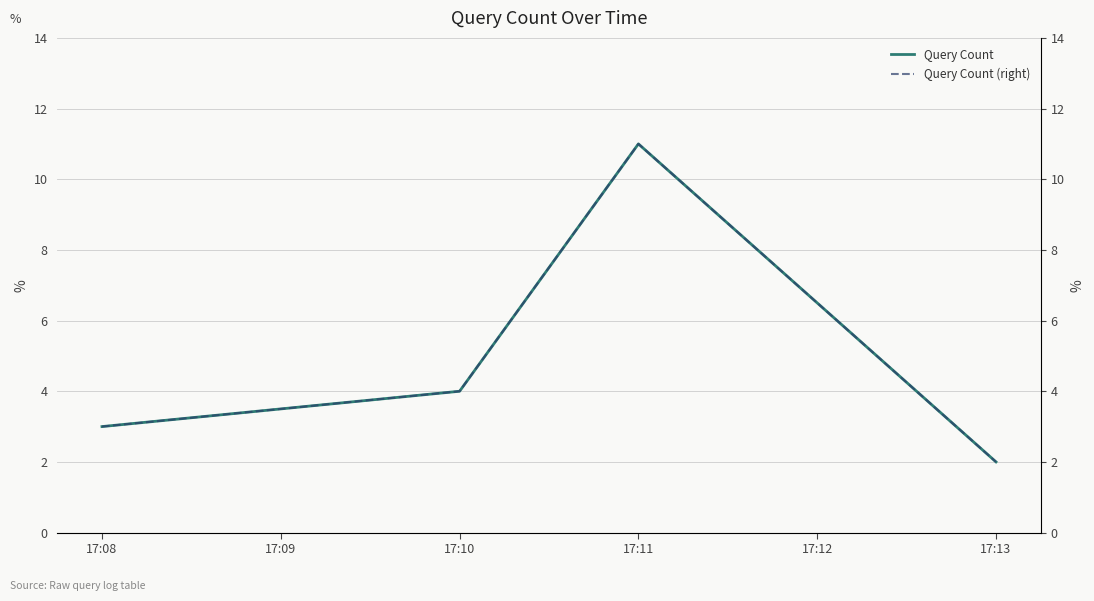

What are all the series names shown in the legend?

Query Count, Query Count (right)